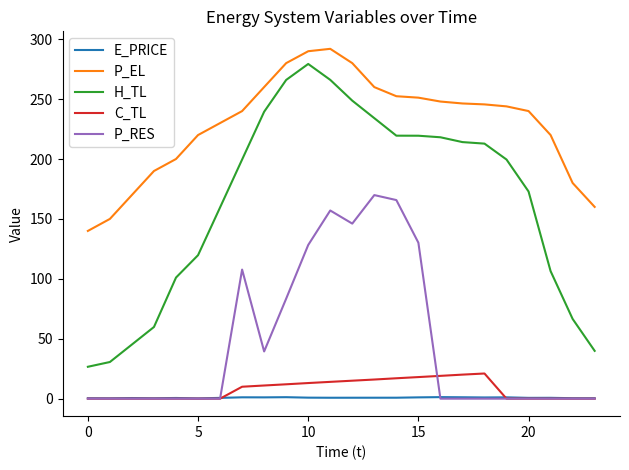

Which series has the largest range (max minus min)?

H_TL